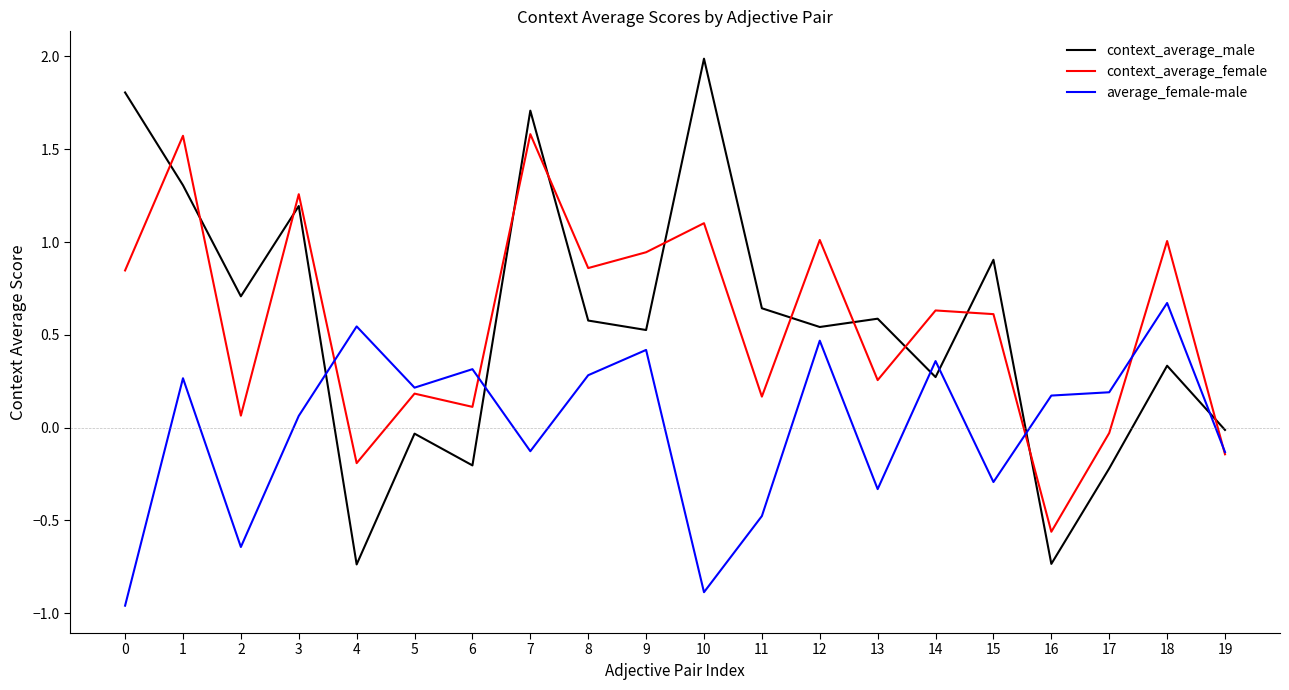

At 12, list the series in order from smallest to largest.

average_female-male, context_average_male, context_average_female